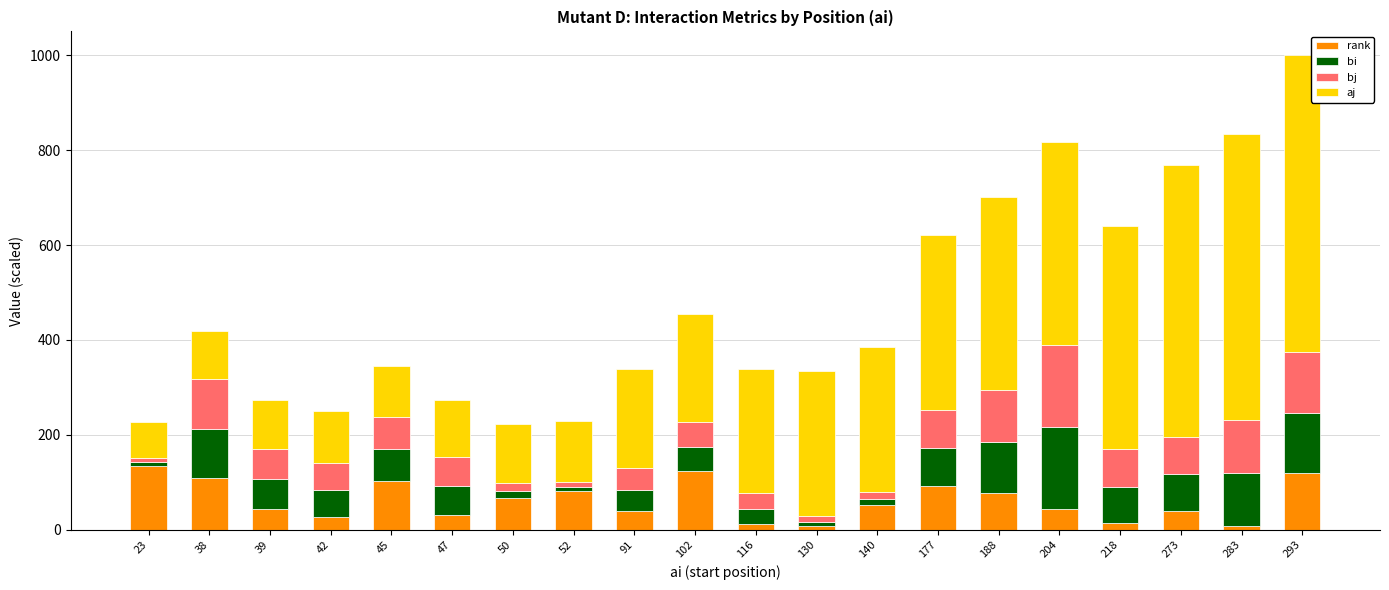

What is the sum of the rank values at 91 and 102?

163.8